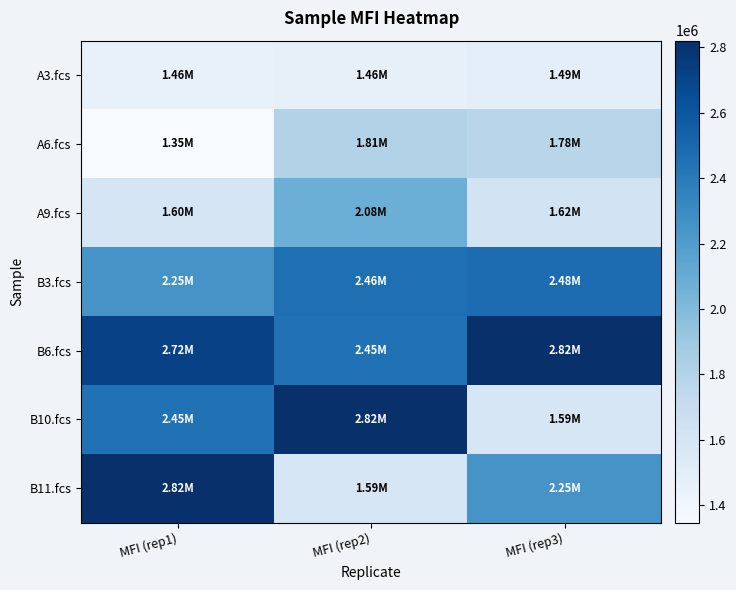

What is the difference between the highest and lowest values at MFI (rep3)?

1326080